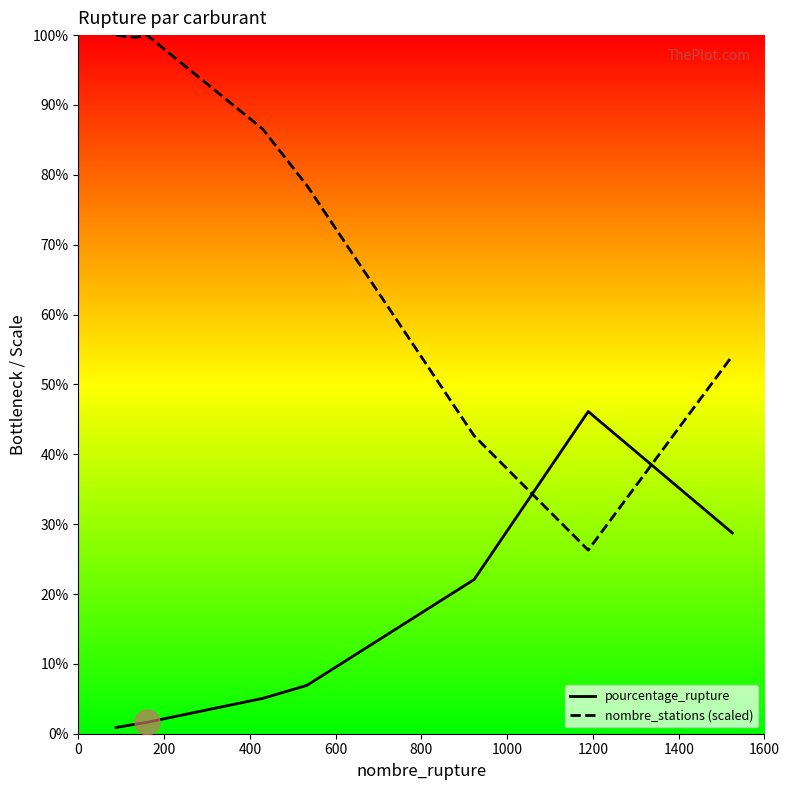

Which series has the largest total across all categories?

nombre_stations (scaled)